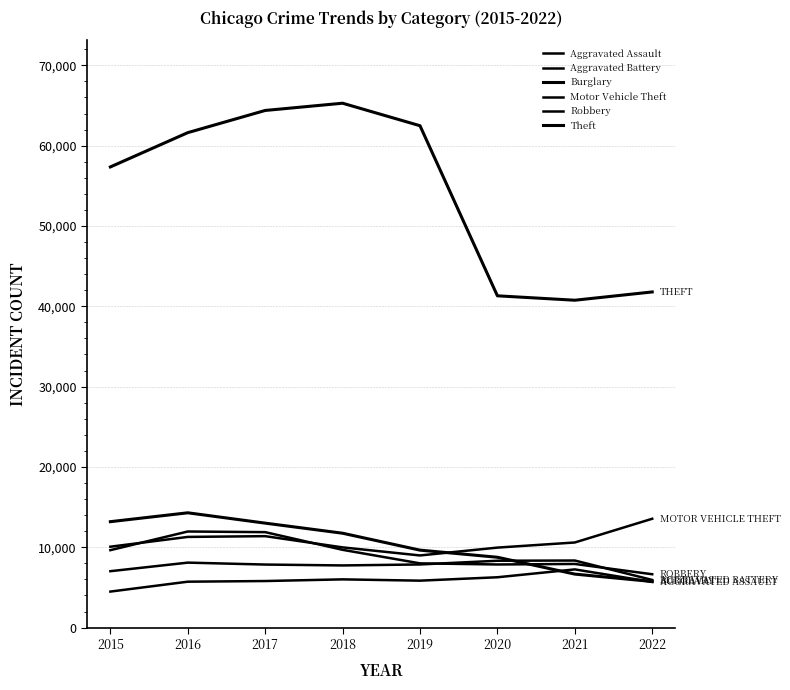

What is the difference between the Burglary values at 2021 and 2019?

2983